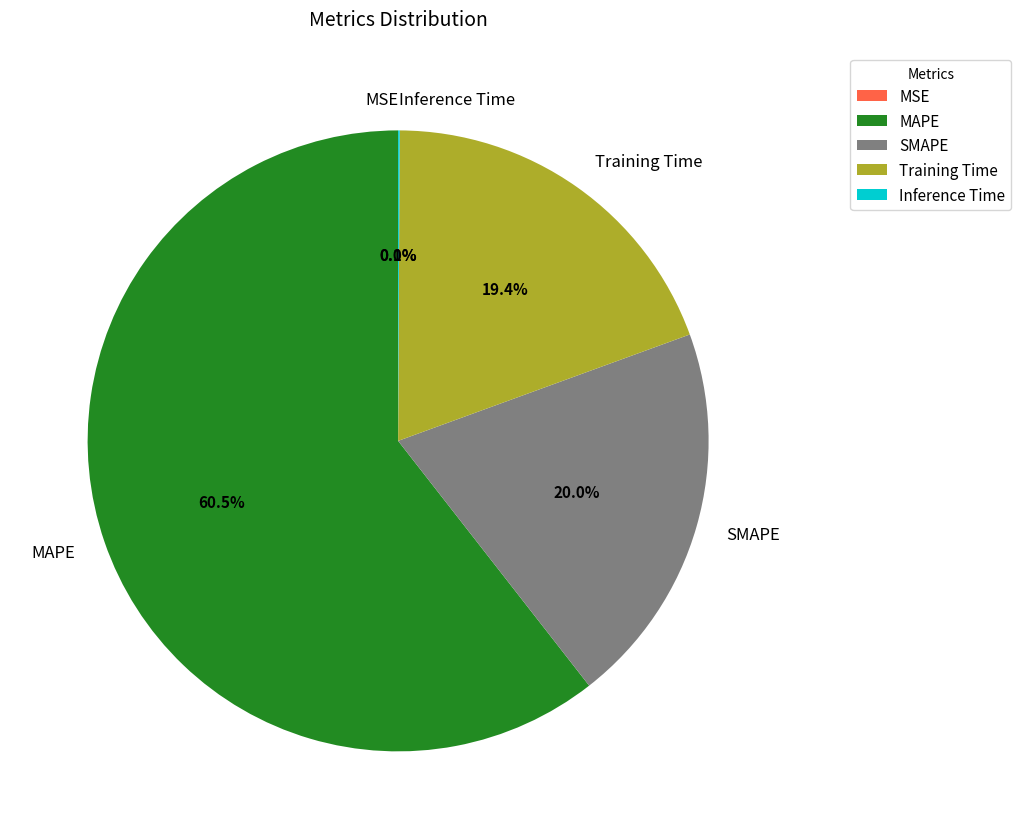

How much of the chart is everything except SMAPE?

80.0%